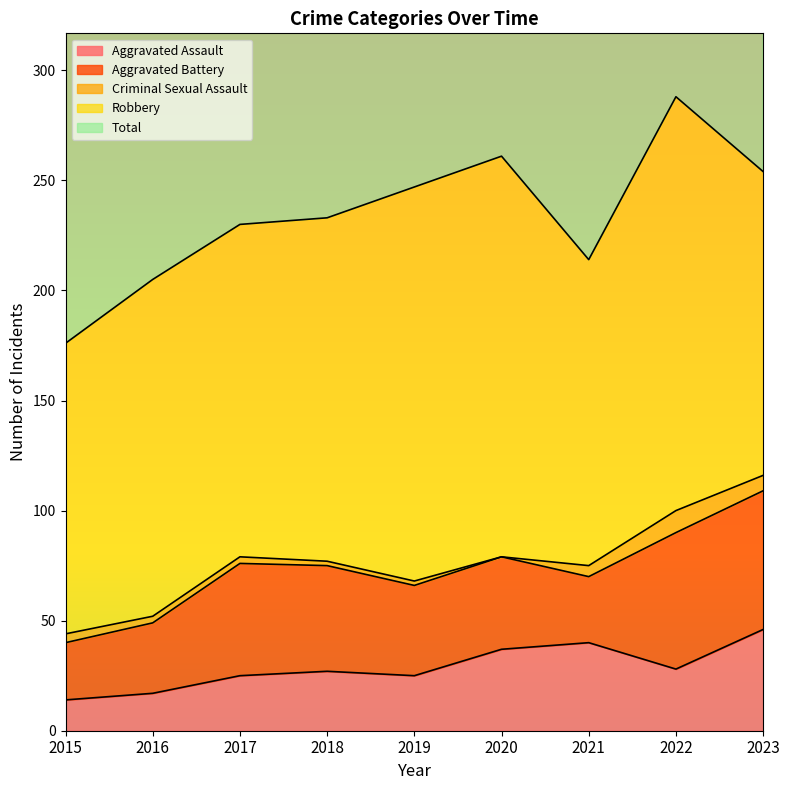

Which series has the largest total across all categories?

Total